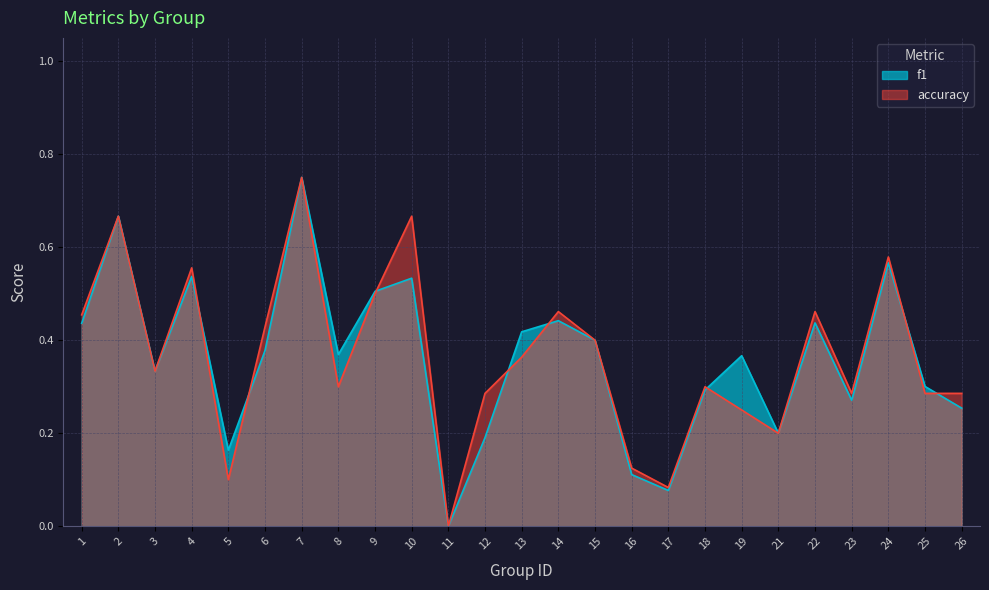

Which category has the lowest value across all series?

11